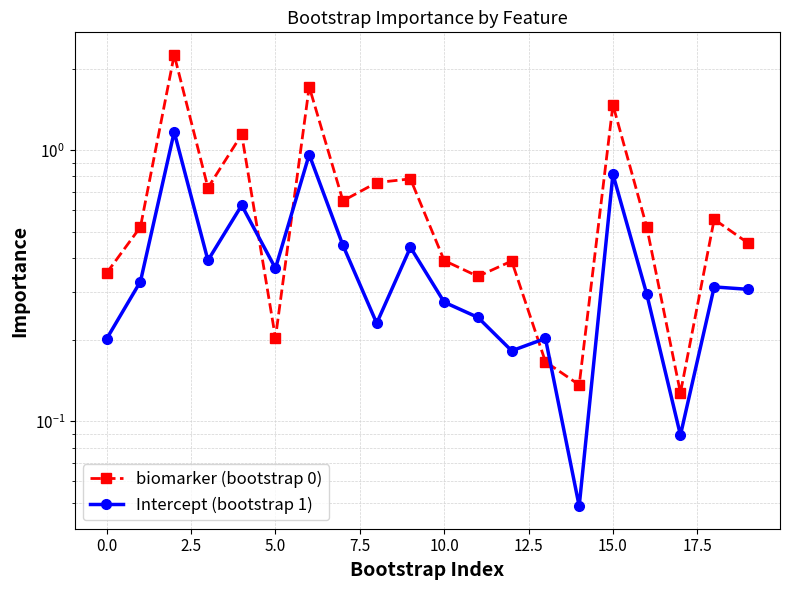

What are all the series names shown in the legend?

biomarker (bootstrap 0), Intercept (bootstrap 1)